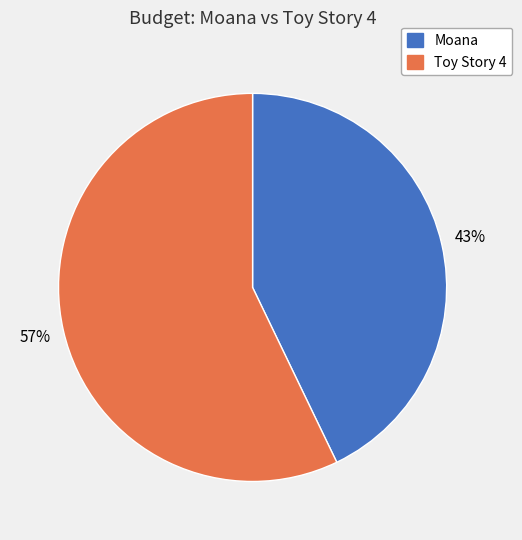

Combined, do Moana and Toy Story 4 account for over 50%?

Yes